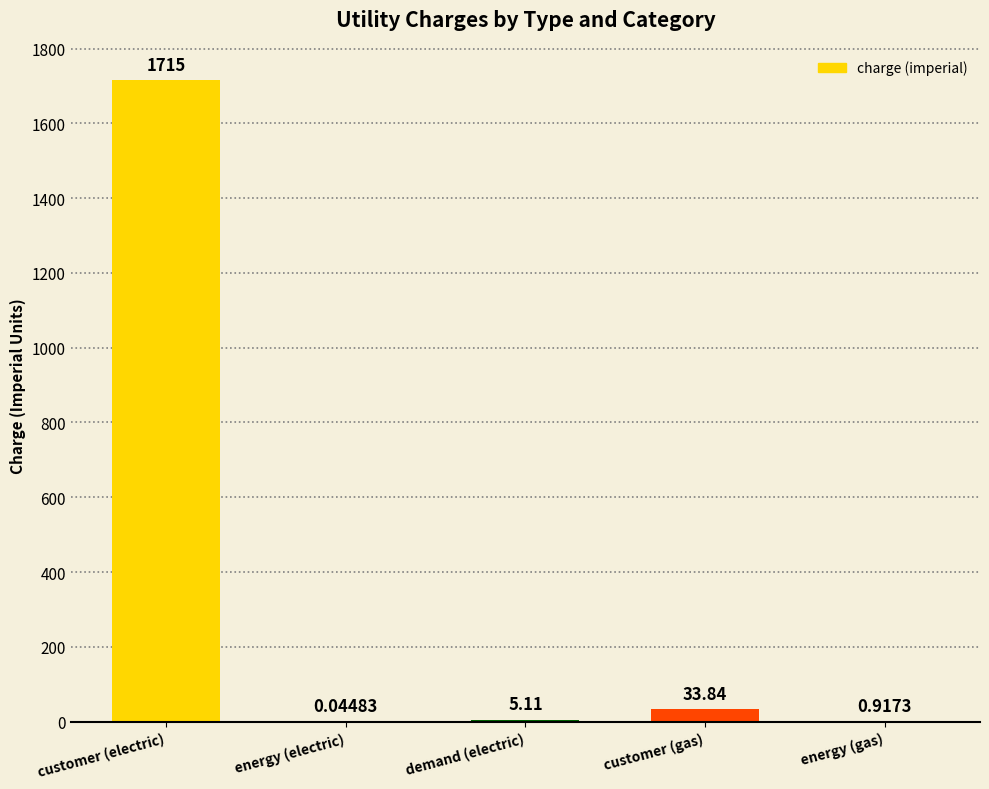

At which label is the value closest to 857?

customer (gas)